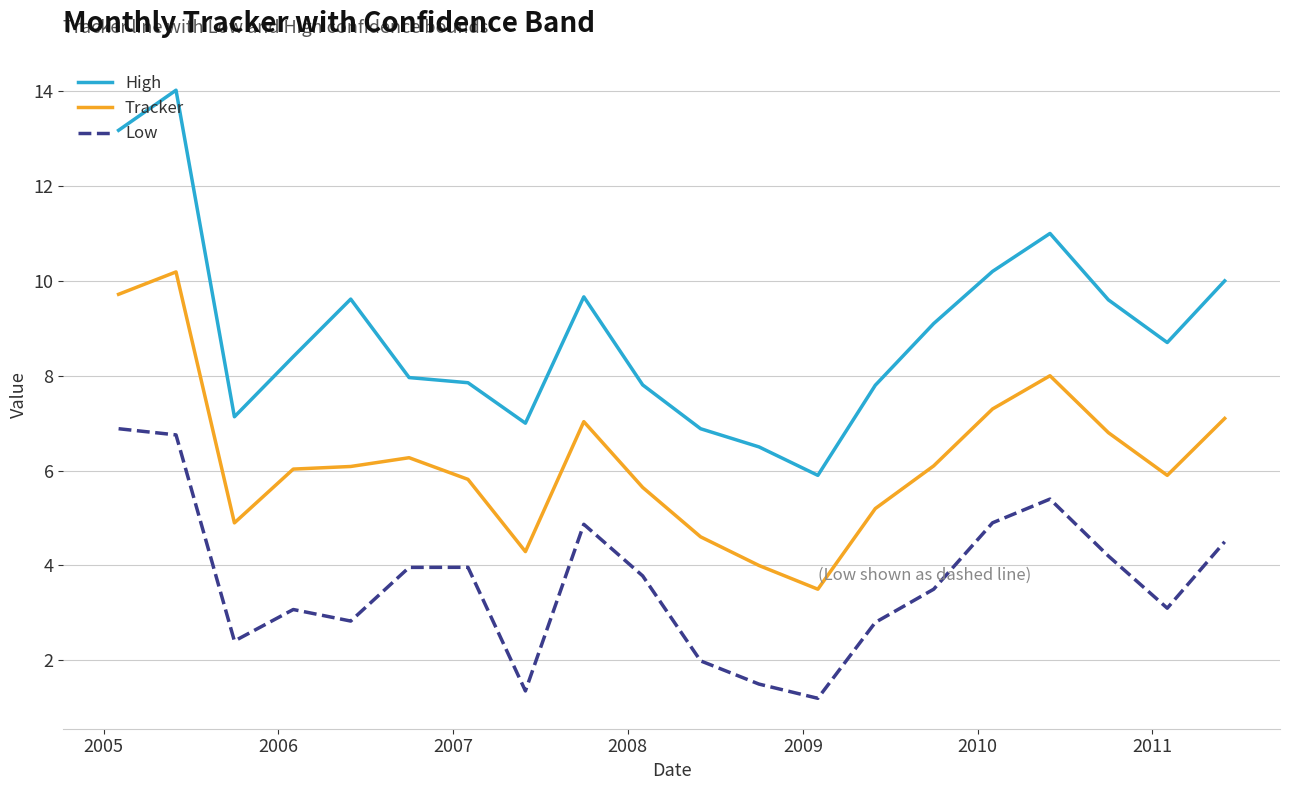

Rank the series by their maximum value, from highest to lowest.

High, Tracker, Low